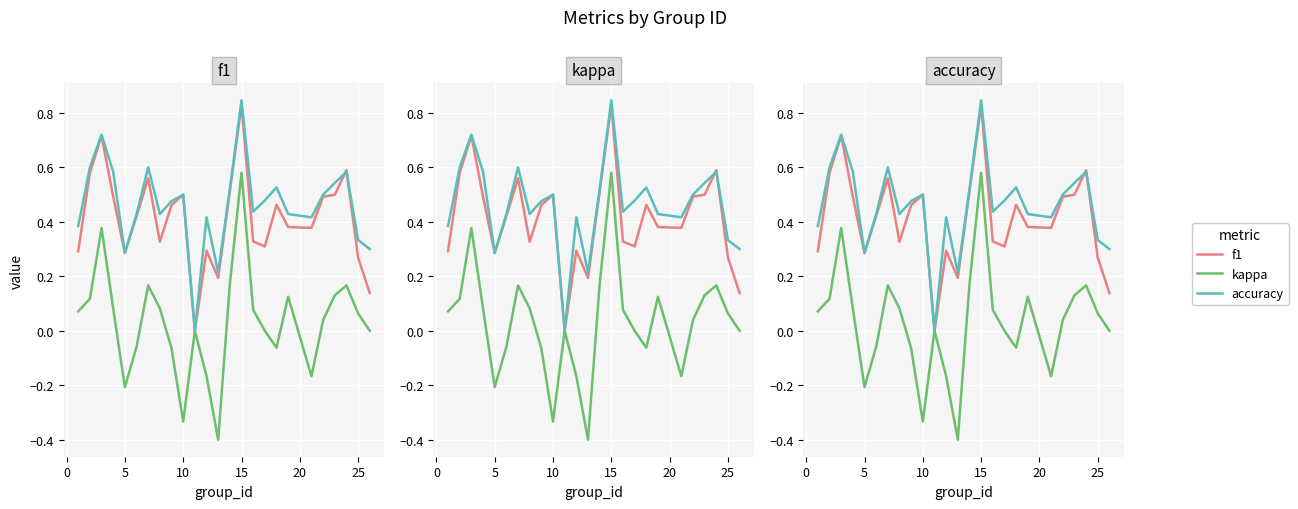

How many interior local peaks does the kappa series have?

6